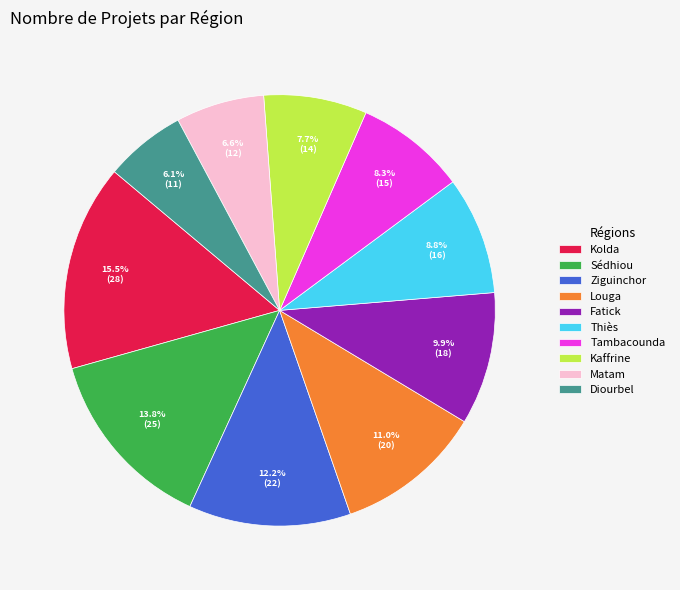

How many slices are in this pie chart?

10